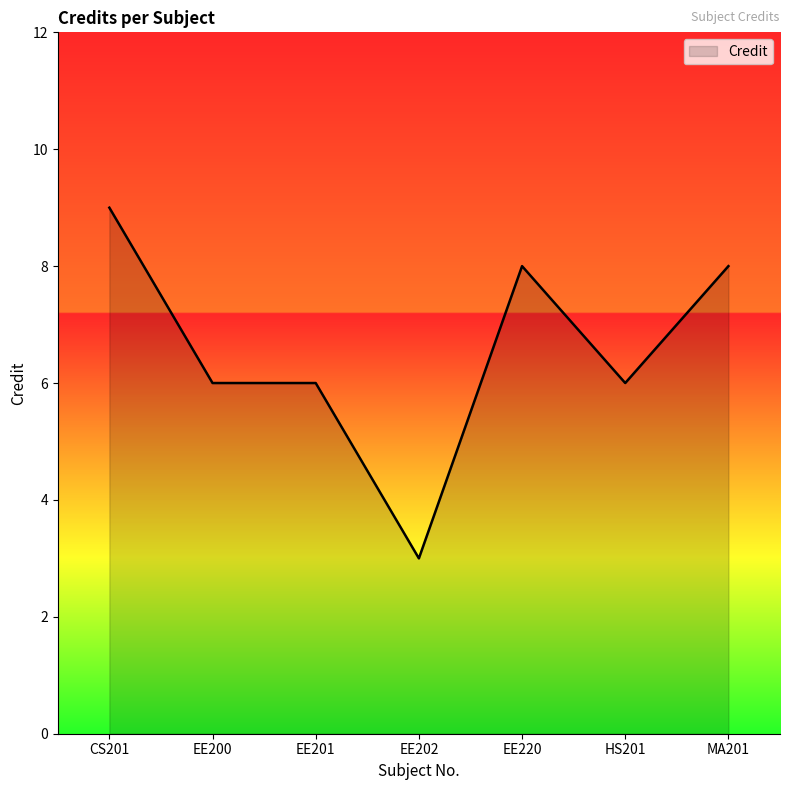

What is the approximate value at EE202?

3